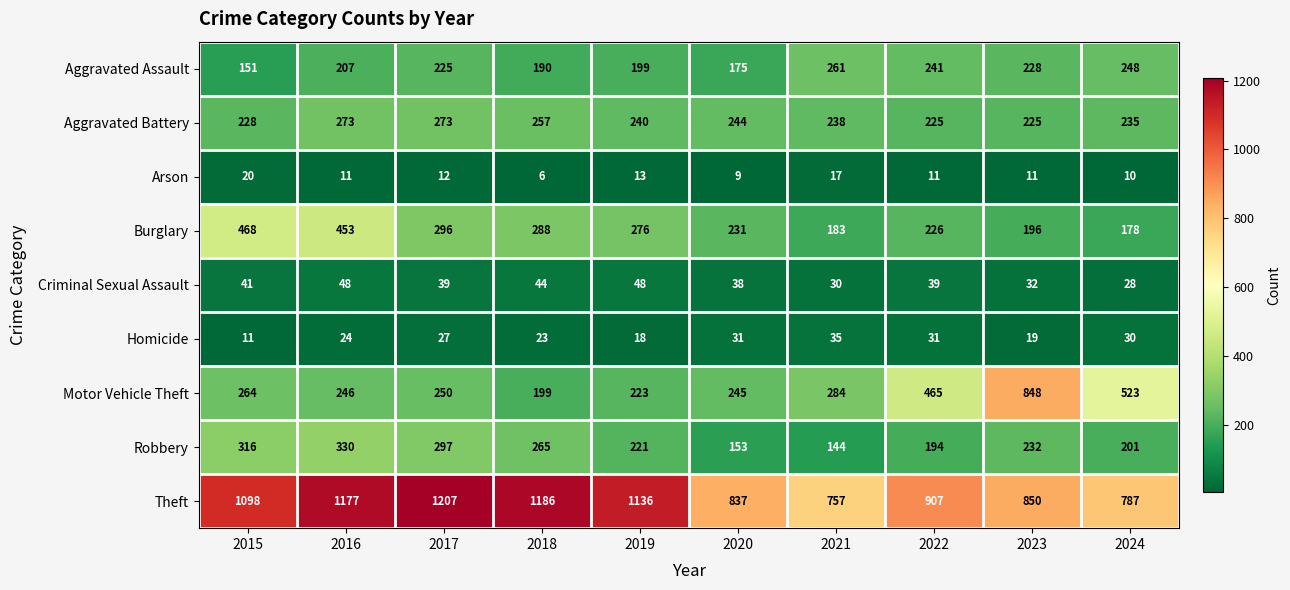

What is the difference between the Criminal Sexual Assault values at 2020 and 2019?

10